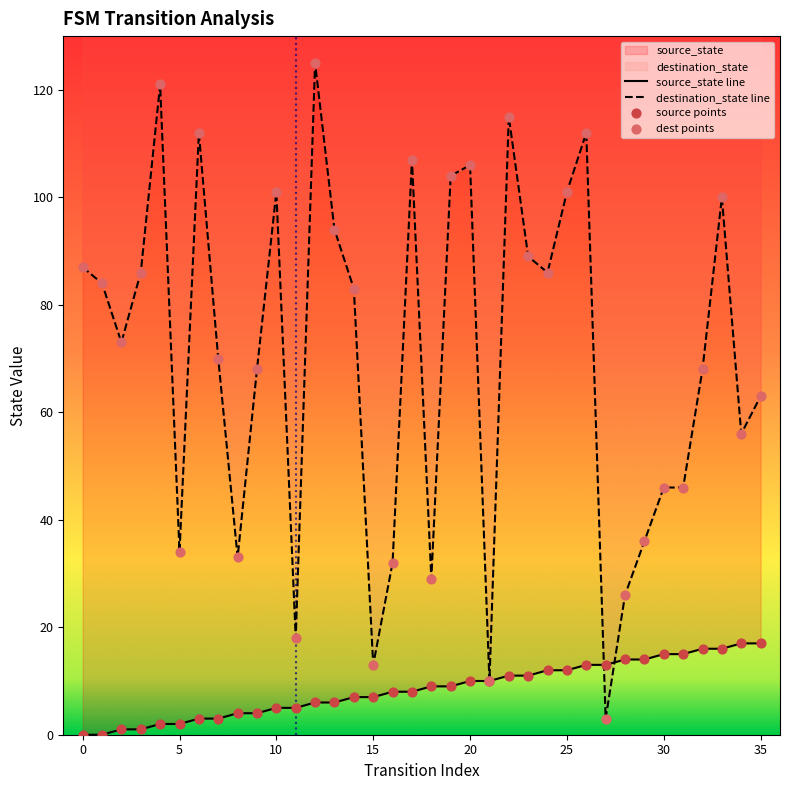

At which category is the sum across all series the highest?

12